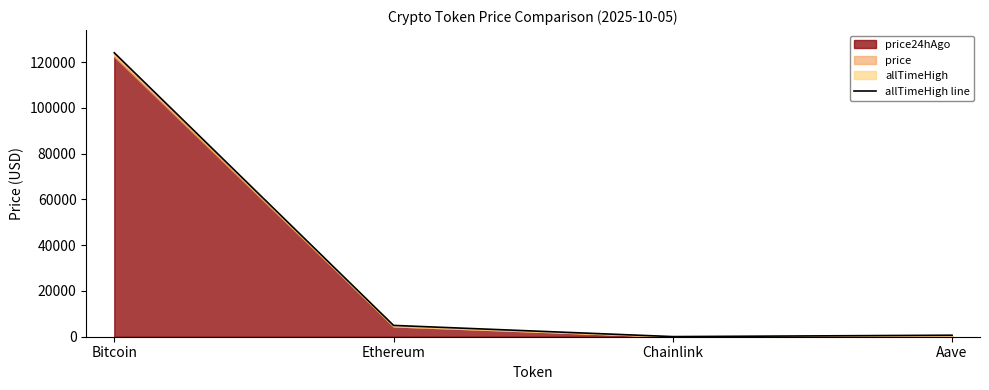

Which has a higher value, Chainlink or Bitcoin?

Bitcoin